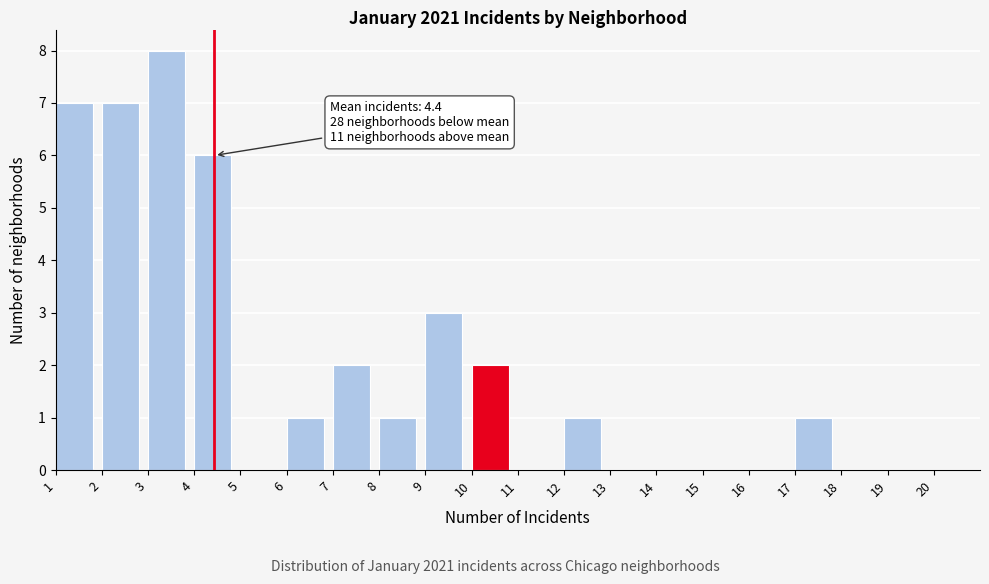

Which range on the x-axis has the tallest bar?

3 to 4